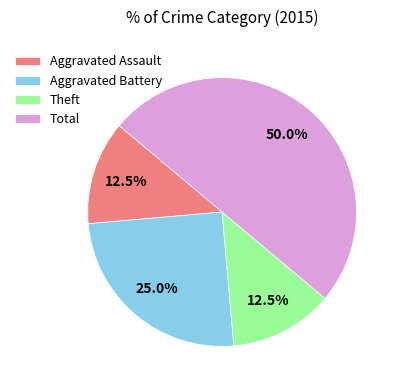

Which slice is the largest?

Total